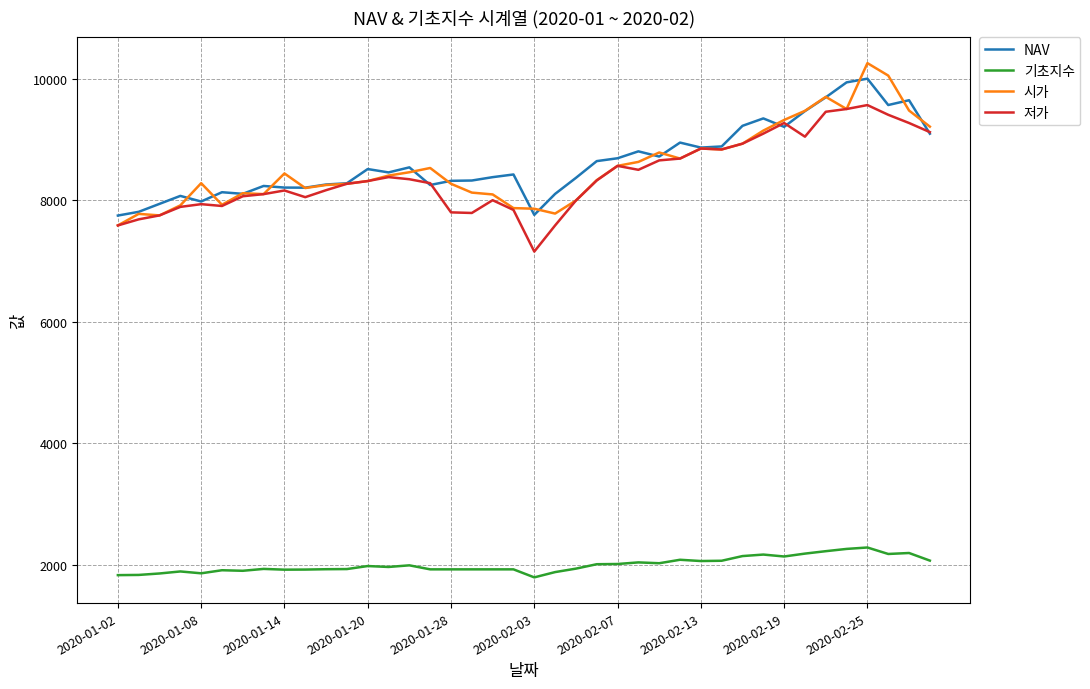

Count the number of categories in the chart.

40